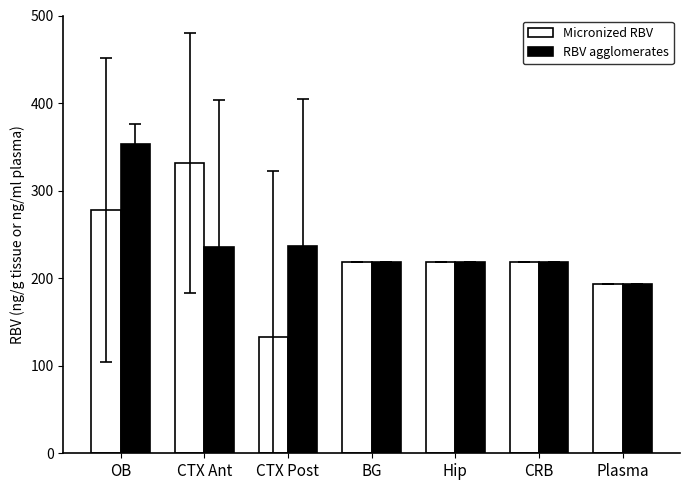

True or false: Micronized RBV has a value of 484.3 at OB.

False